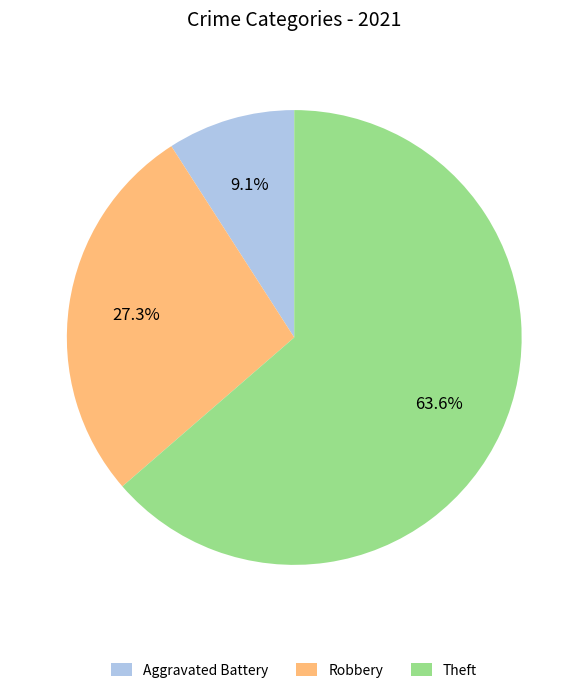

To the nearest percent, what is the combined percentage of Robbery and Aggravated Battery?

36%